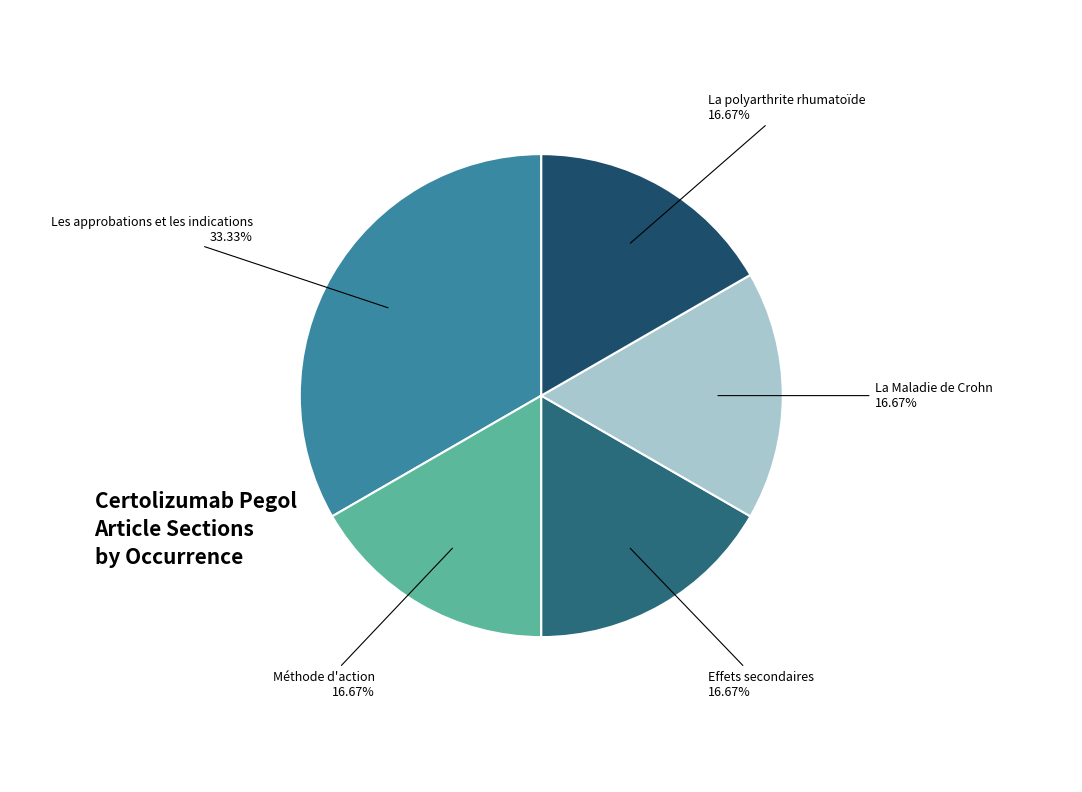

Is there a majority slice in this chart?

No